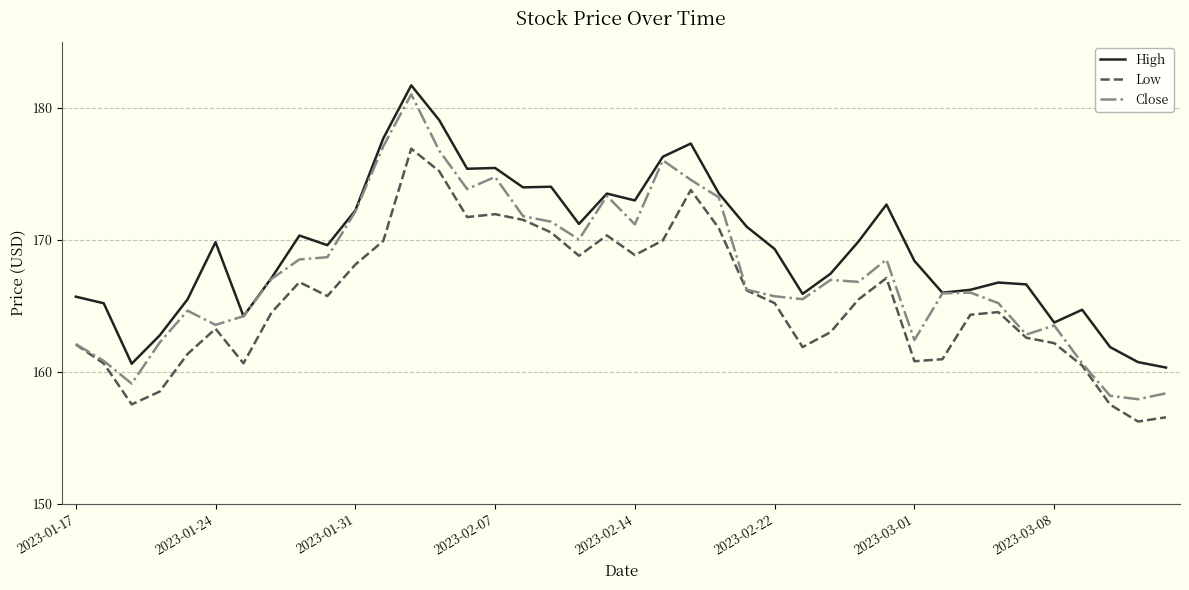

True or false: High and Low intersect in this chart.

False